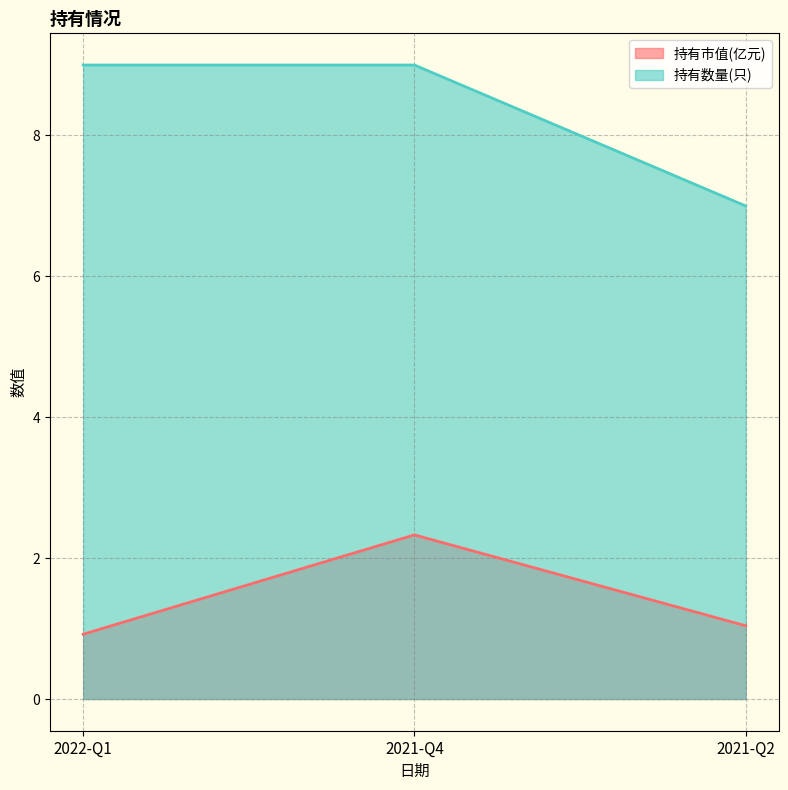

What is the label of the 2nd point from the right?

2021-Q4